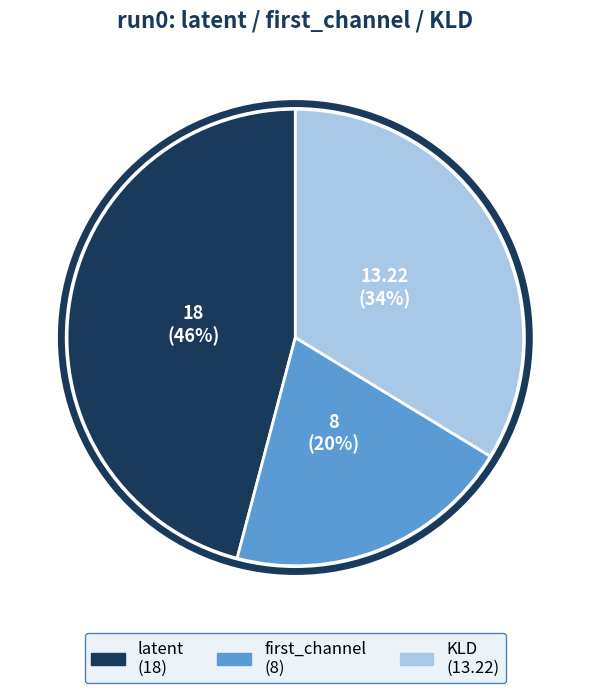

Does any single category account for the majority?

No